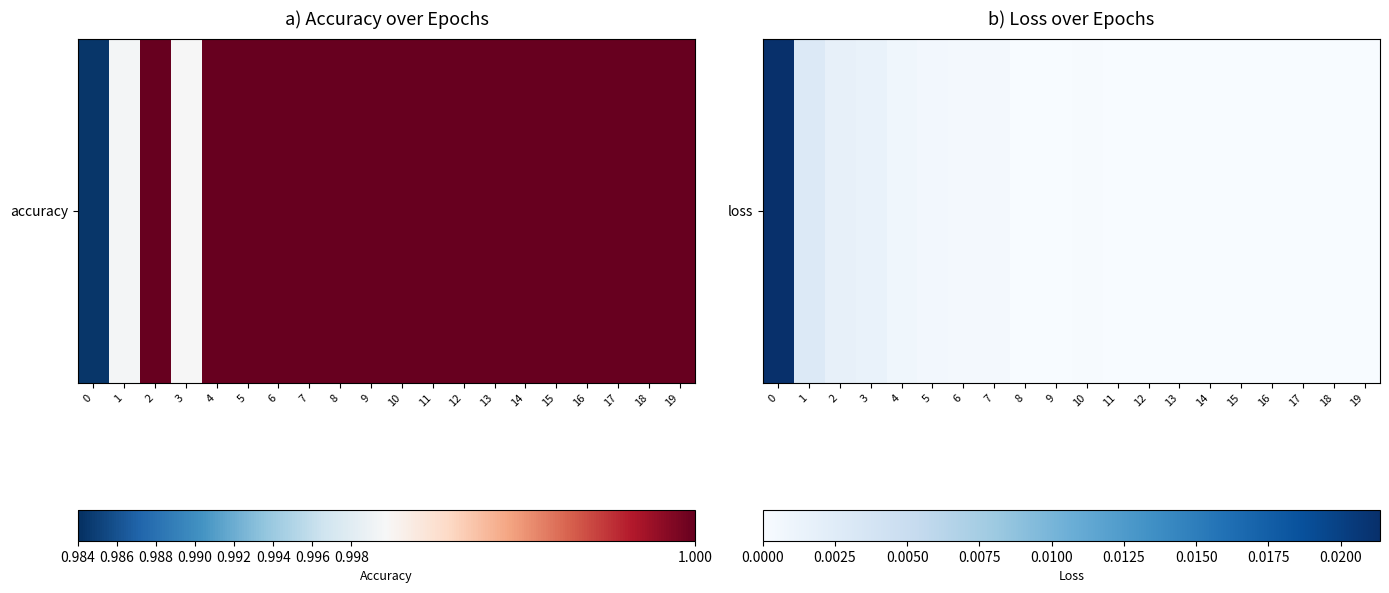

The value at 17 is 0.0. True or false?

False